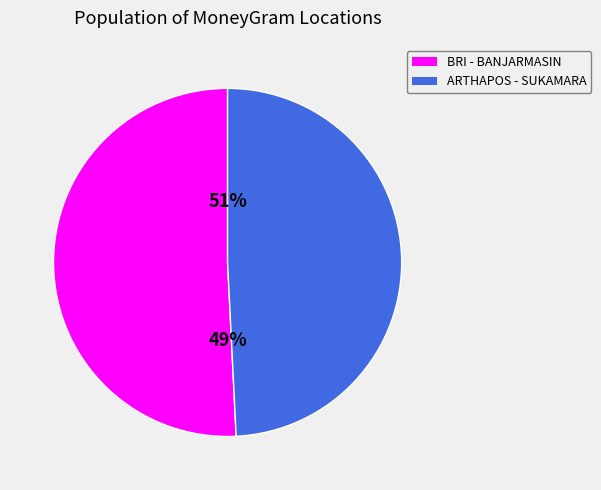

To the nearest percent, what is the average slice percentage?

50%